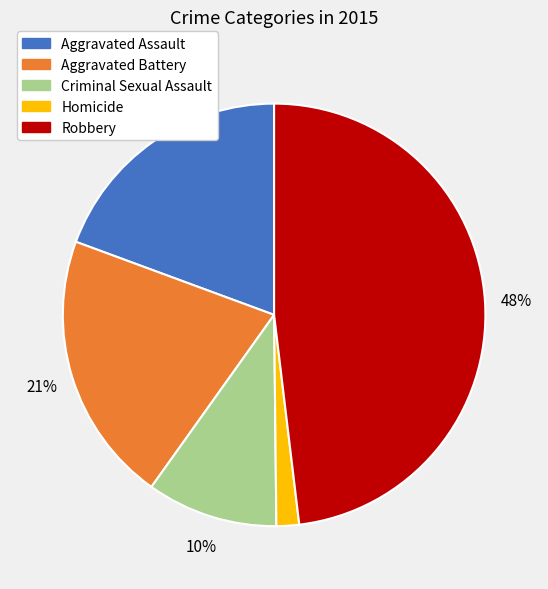

To the nearest percent, what is the combined percentage of Robbery and Homicide?

50%